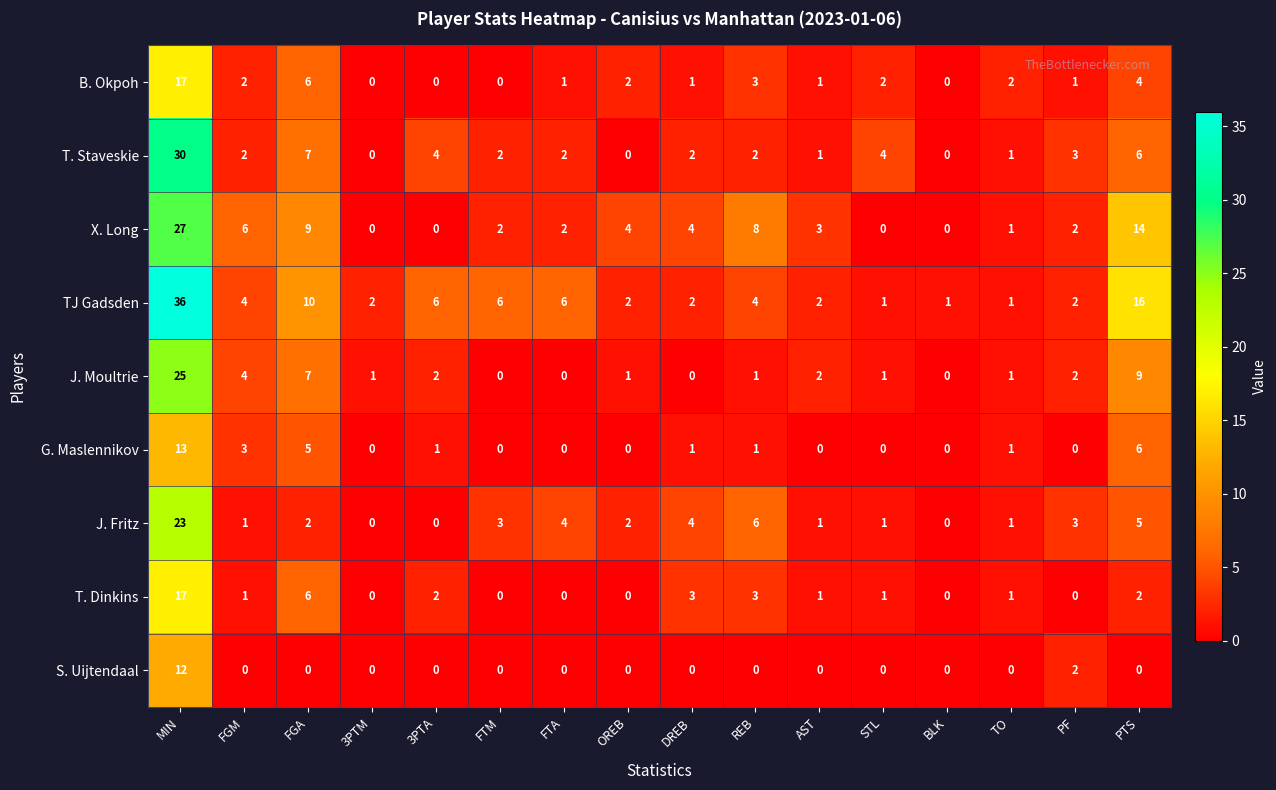

At which label does J. Moultrie reach its peak?

MIN